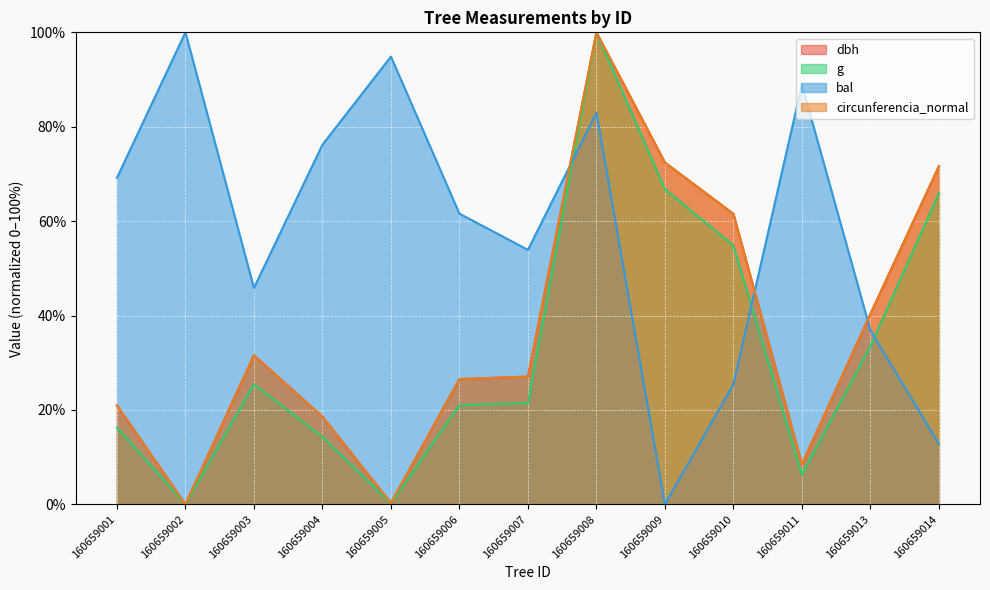

List the series in order of their peak value, lowest first.

dbh, g, bal, circunferencia_normal